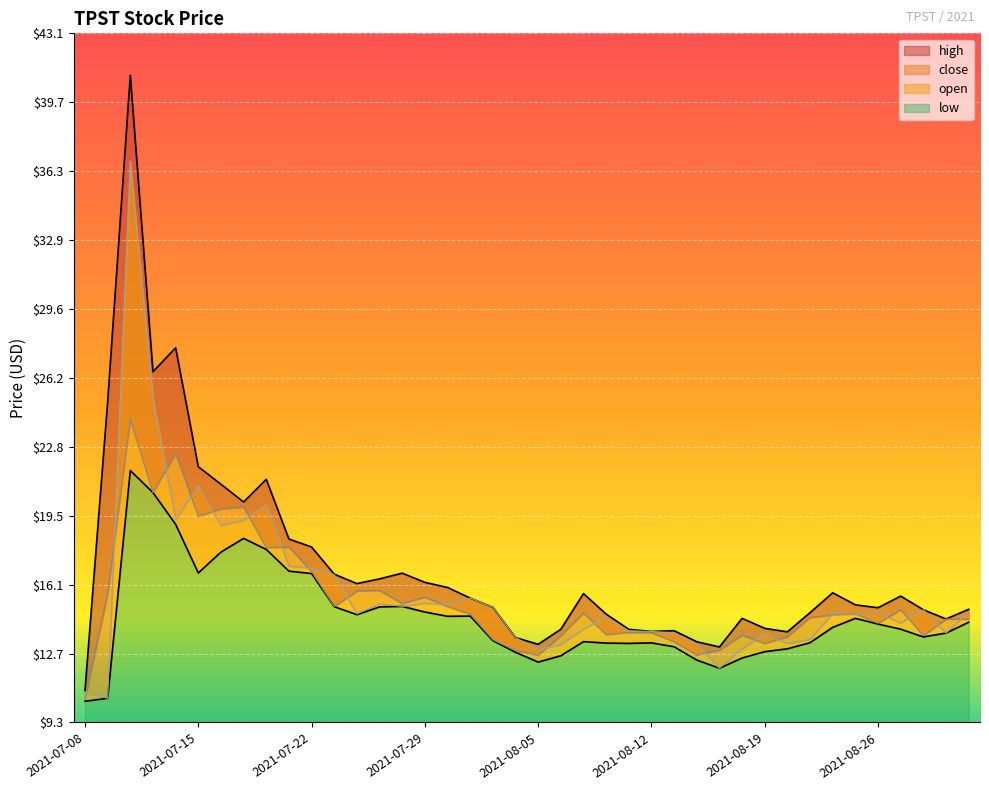

Where is the first local minimum for low?

2021-07-15